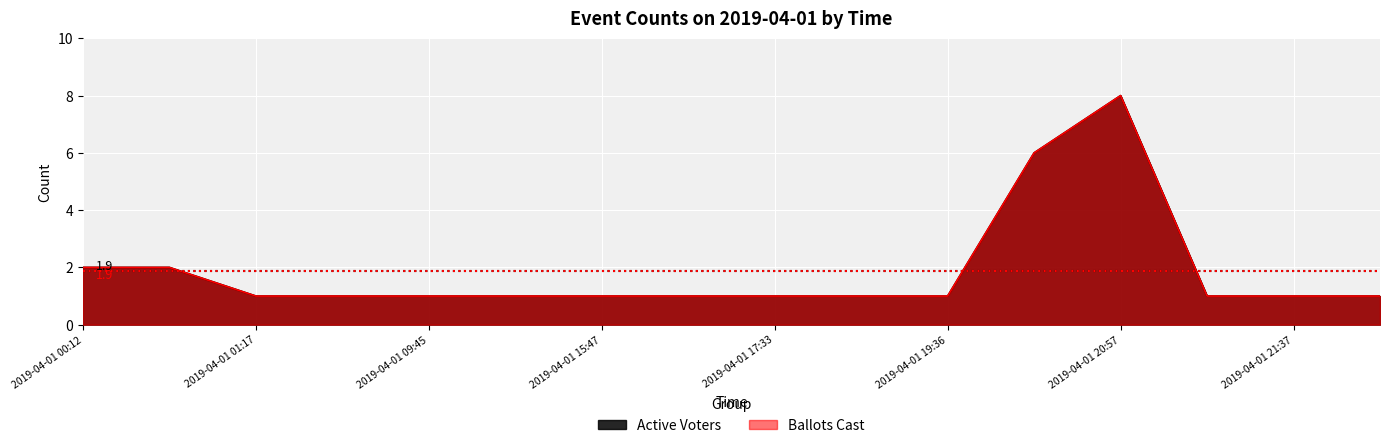

What is the total value across all series at 2019-04-01 05:10?

2